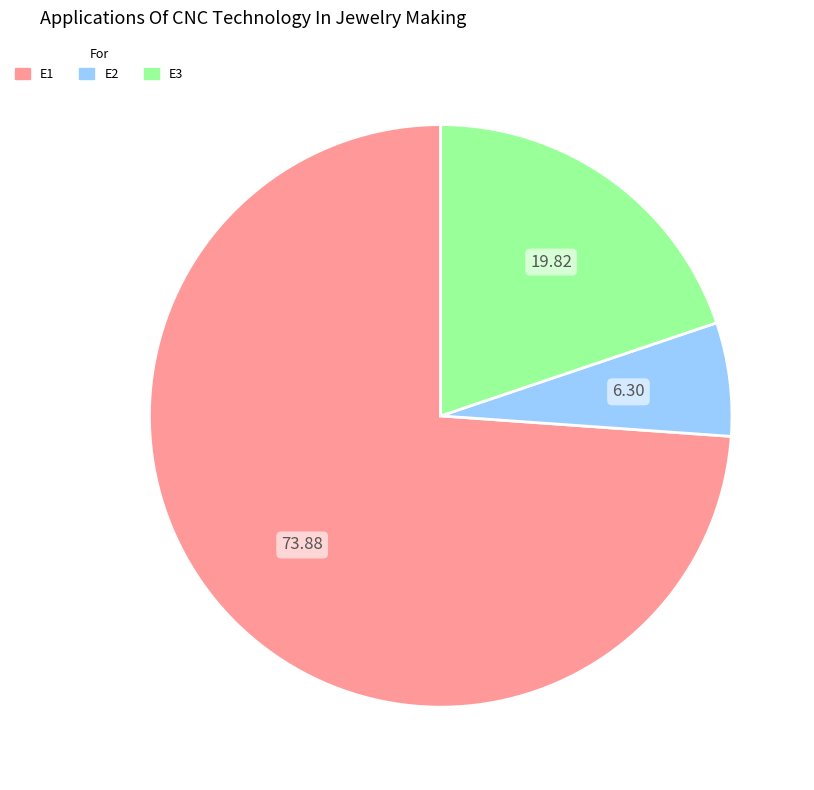

Rank the categories by value from lowest to highest.

E2, E3, E1